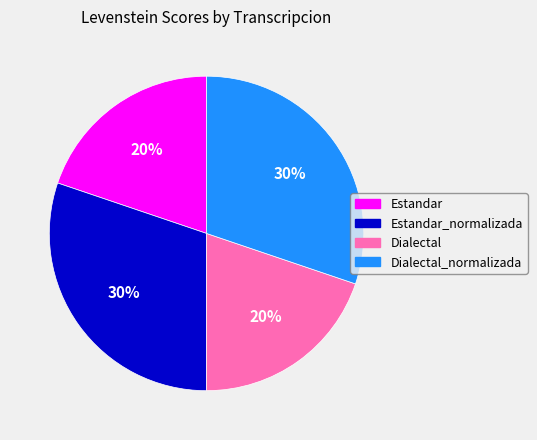

Does any single category account for the majority?

No